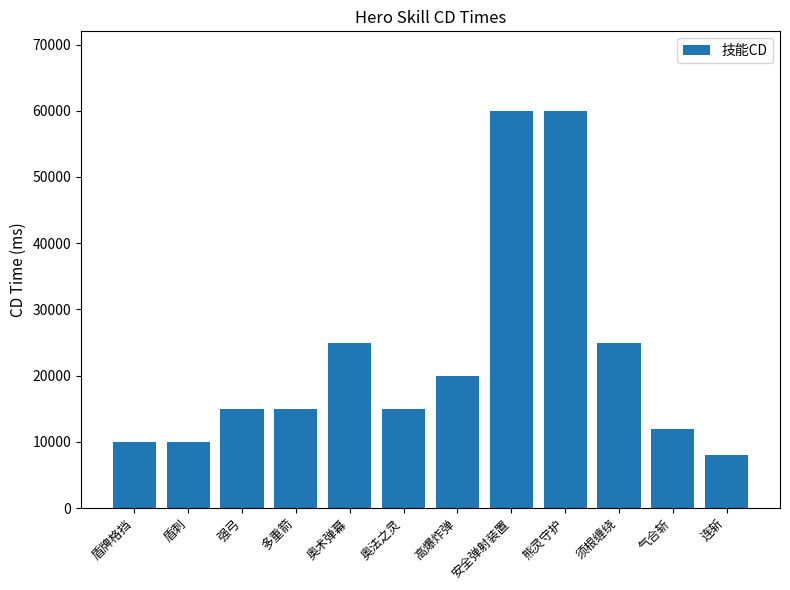

How many categories are shown in the chart?

12